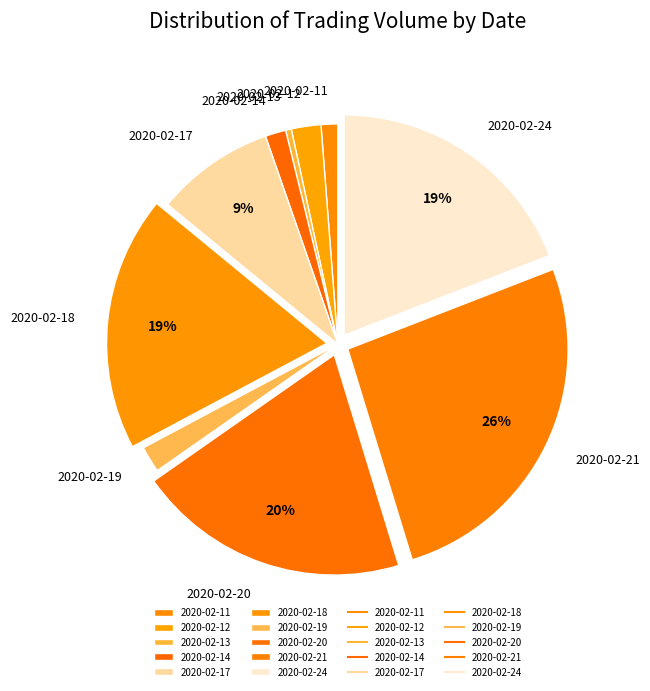

Between 2020-02-13 and 2020-02-20, which is larger?

2020-02-20